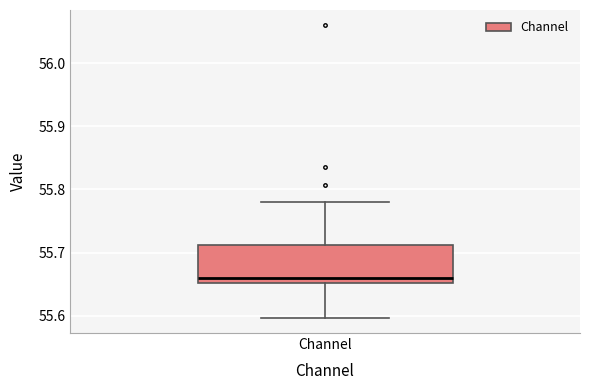

Read this box plot against the y-axis: the position of the median line, the range covered by the box, and the ends of both whiskers. The values are not printed on the chart, so give them approximately, as read against the axis.

median 55.66, box 55.65 to 55.71, whiskers 55.60 to 55.78